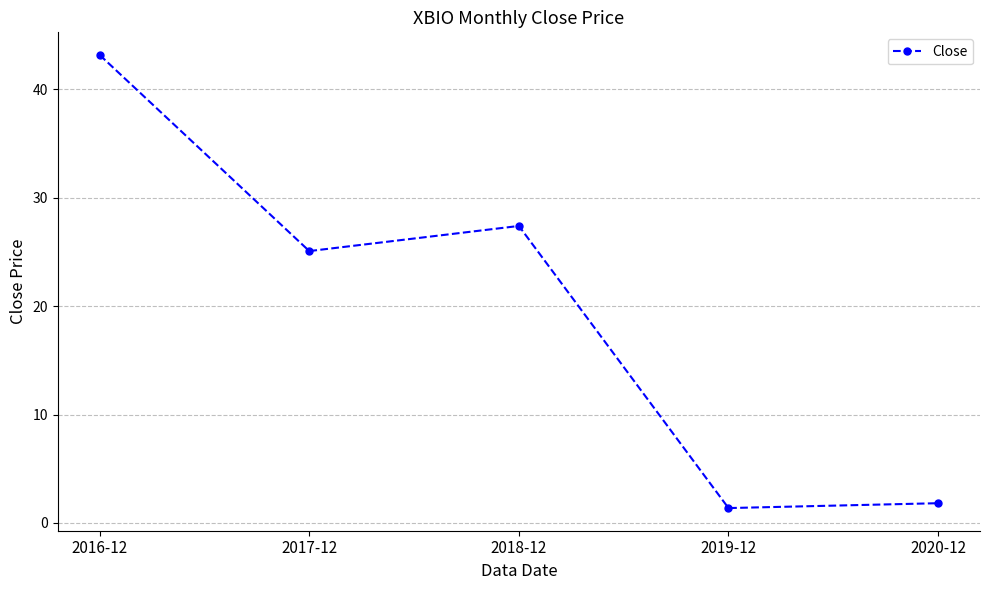

List the labels in order of value, smallest first.

2019-12, 2020-12, 2017-12, 2018-12, 2016-12